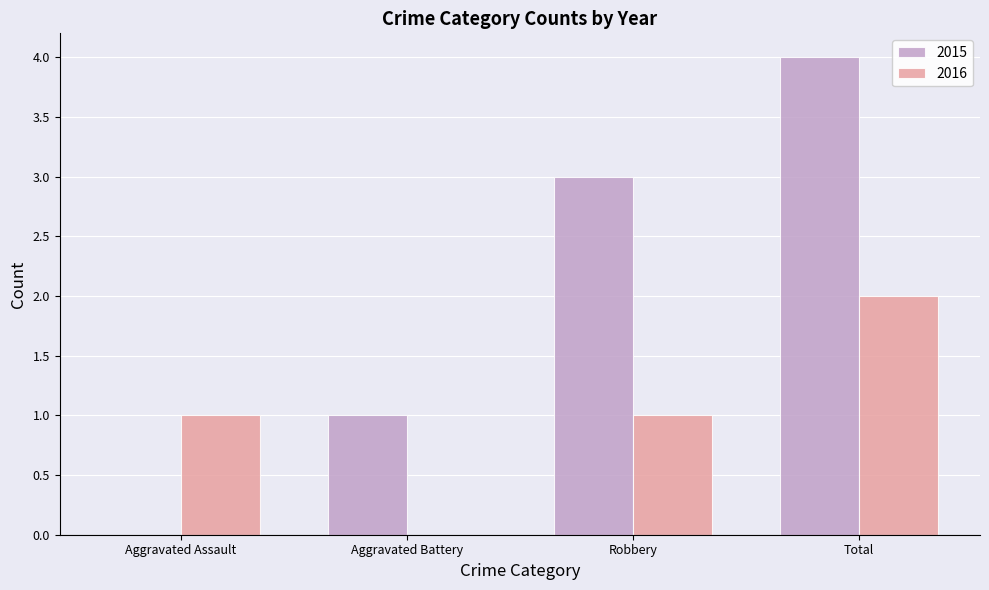

What is the maximum value shown in the chart?

4